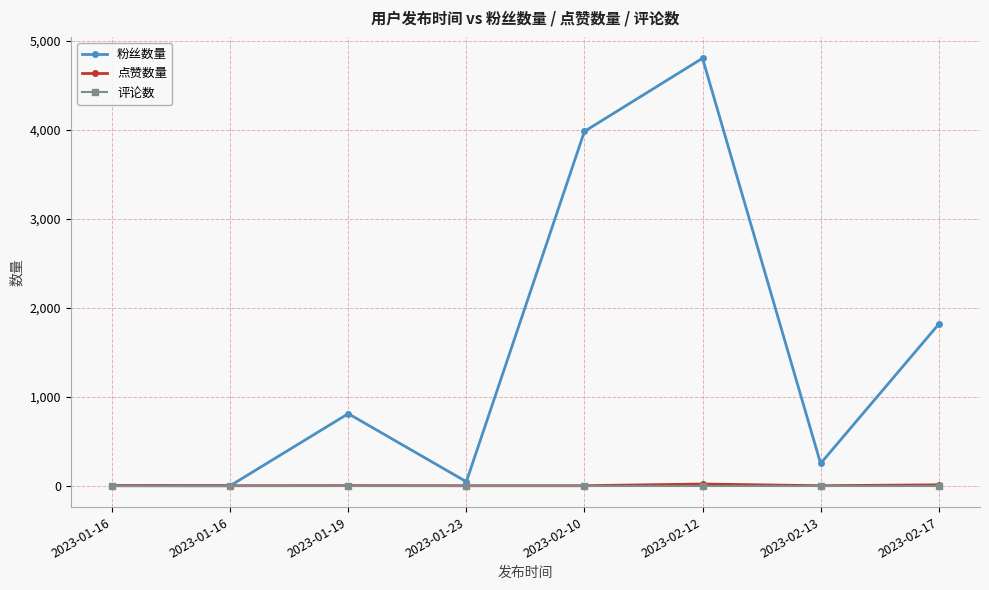

Is the value of 粉丝数量 at 2023-01-16 greater than the value of 评论数 at 2023-01-16?

No